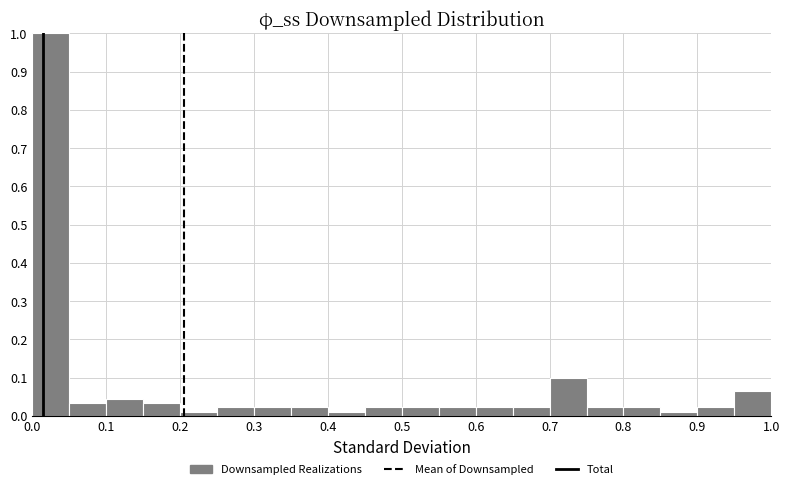

How tall is the bar that spans 0.25 to 0.30 on the x-axis? The values are not printed on the chart, so give them approximately, as read against the axis.

0.02